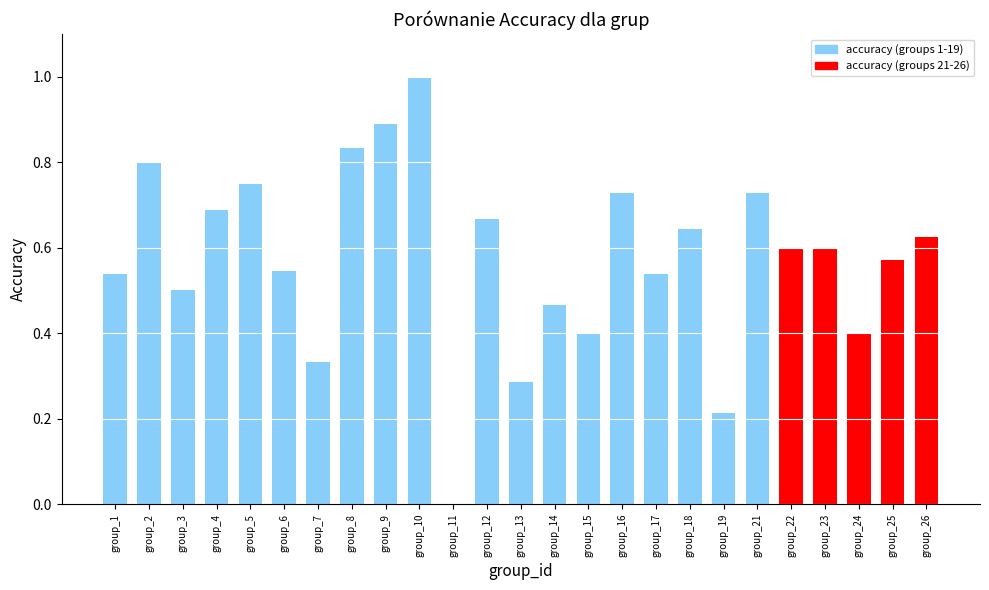

What is the sum of all values?

14.3